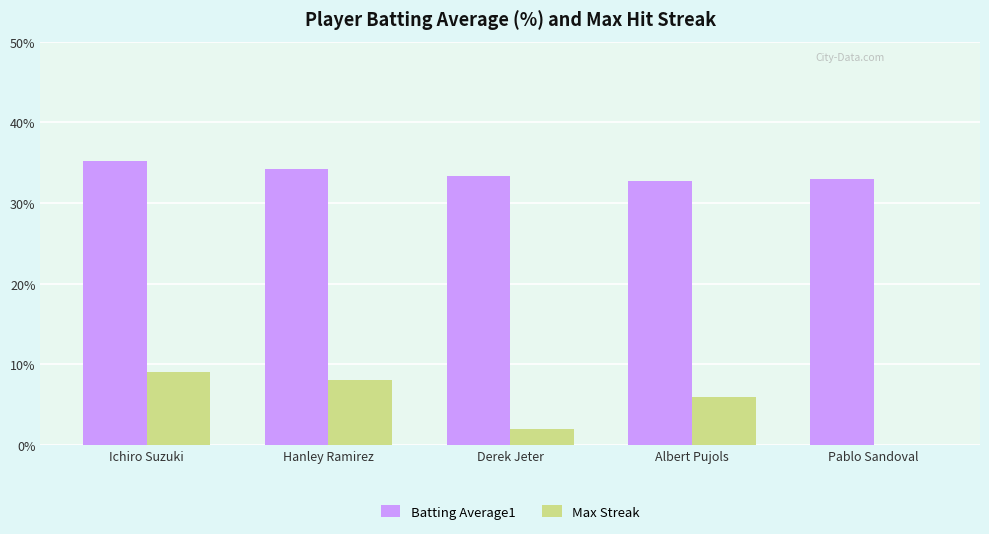

True or false: Max Streak has a value of 9.7 at Albert Pujols.

False